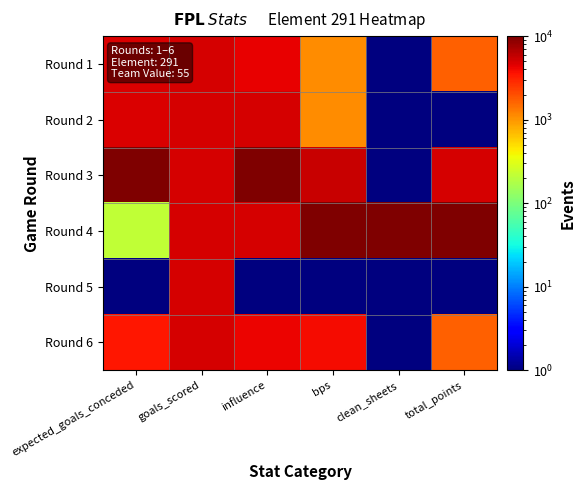

Reading left to right, extract all data points from this chart.

Round 1: expected_goals_conceded=4745.1	goals_scored=5000.5	influence=4237.0	bps=1112.0	clean_sheets=1.0	total_points=1667.5
Round 2: expected_goals_conceded=4818.0	goals_scored=5000.5	influence=4926.6	bps=1112.0	clean_sheets=1.0	total_points=1.0
Round 3: expected_goals_conceded=10000.0	goals_scored=5000.5	influence=10000.0	bps=5556.0	clean_sheets=1.0	total_points=5000.5
Round 4: expected_goals_conceded=220.0	goals_scored=5000.5	influence=5025.1	bps=10000.0	clean_sheets=10000.0	total_points=10000.0
Round 5: expected_goals_conceded=1.0	goals_scored=5000.5	influence=1.0	bps=1.0	clean_sheets=1.0	total_points=1.0
Round 6: expected_goals_conceded=3504.3	goals_scored=5000.5	influence=4187.8	bps=3889.5	clean_sheets=1.0	total_points=1667.5